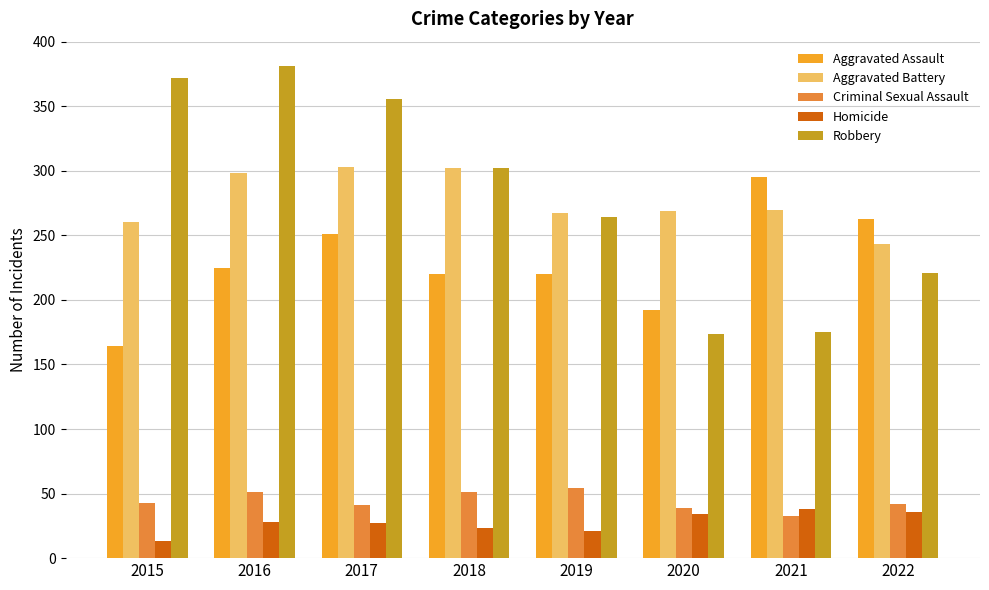

How many bars are there in each group?

5